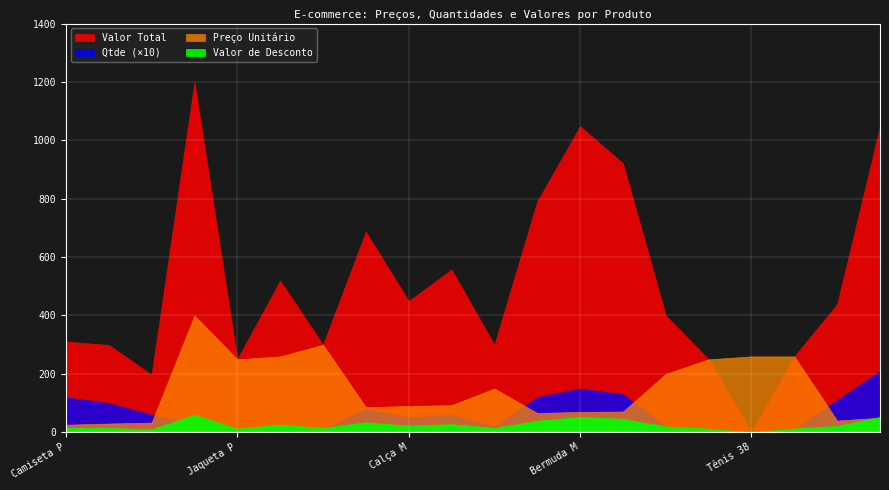

At how many categories does at least one series exceed 1164?

1